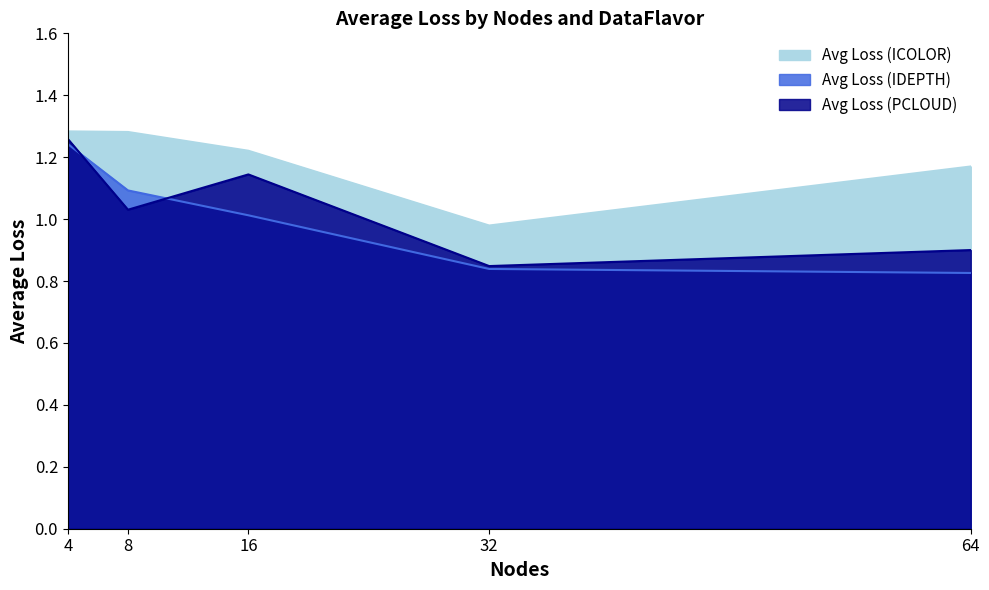

What is the sum of the Avg Loss (IDEPTH) values at 64 and 4?

2.1